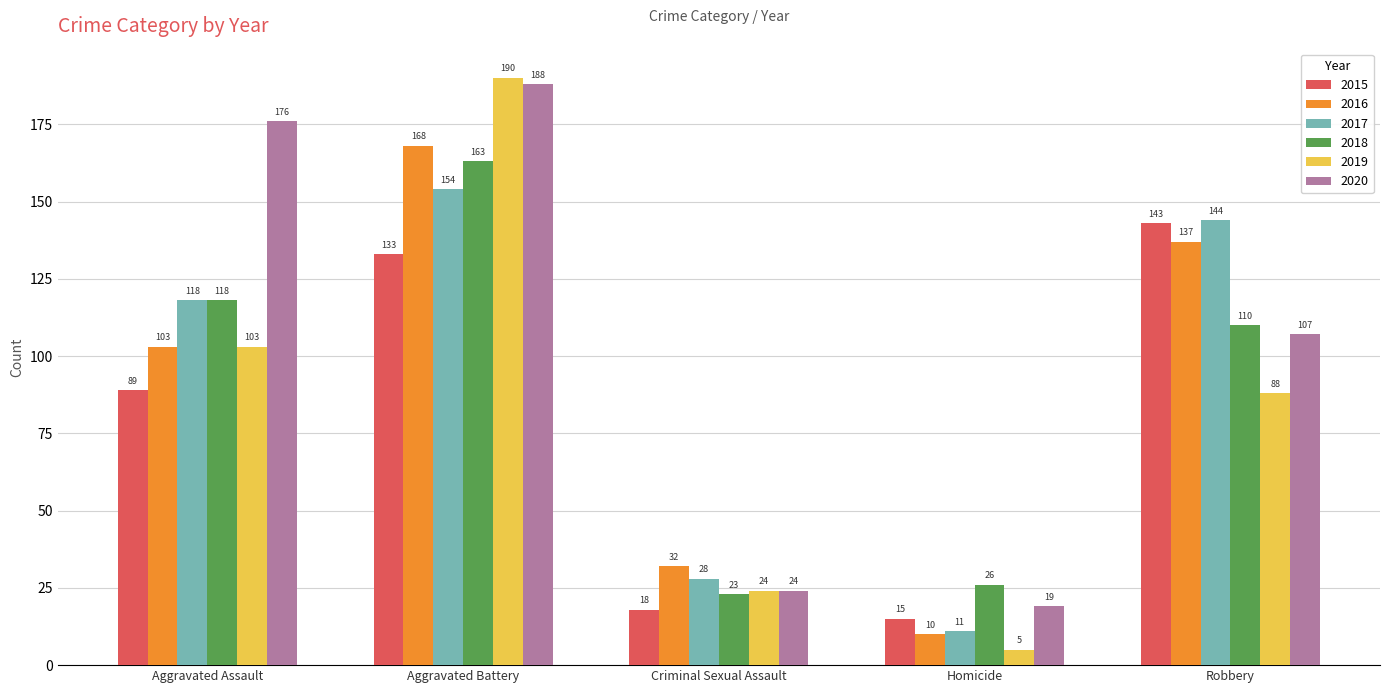

What is the greatest value displayed?

190